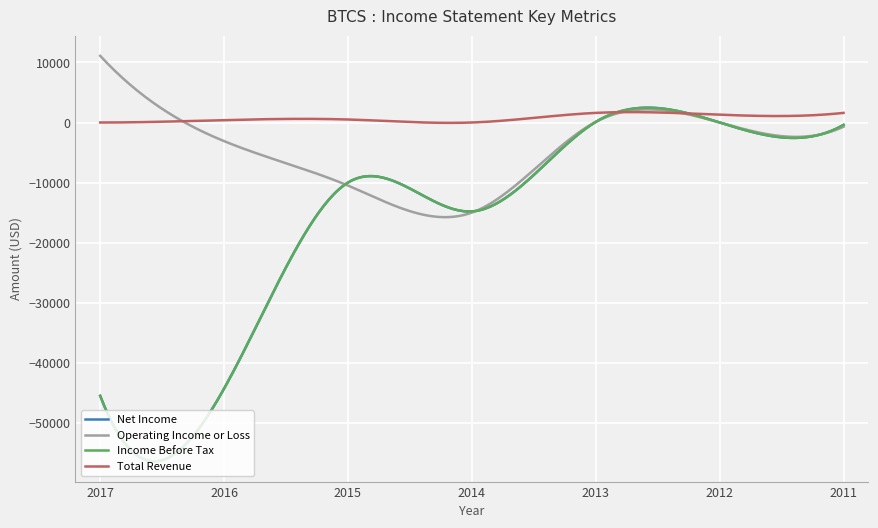

Reading right to left, transcribe all the data shown in this chart.

Net Income: -400	0	100	-14800	-10000	-44300	-45500
Operating Income or Loss: -700	0	100	-15000	-10500	-3100	11100
Income Before Tax: -400	0	100	-14800	-10000	-44300	-45500
Total Revenue: 1600	1300	1600	0	500	400	0